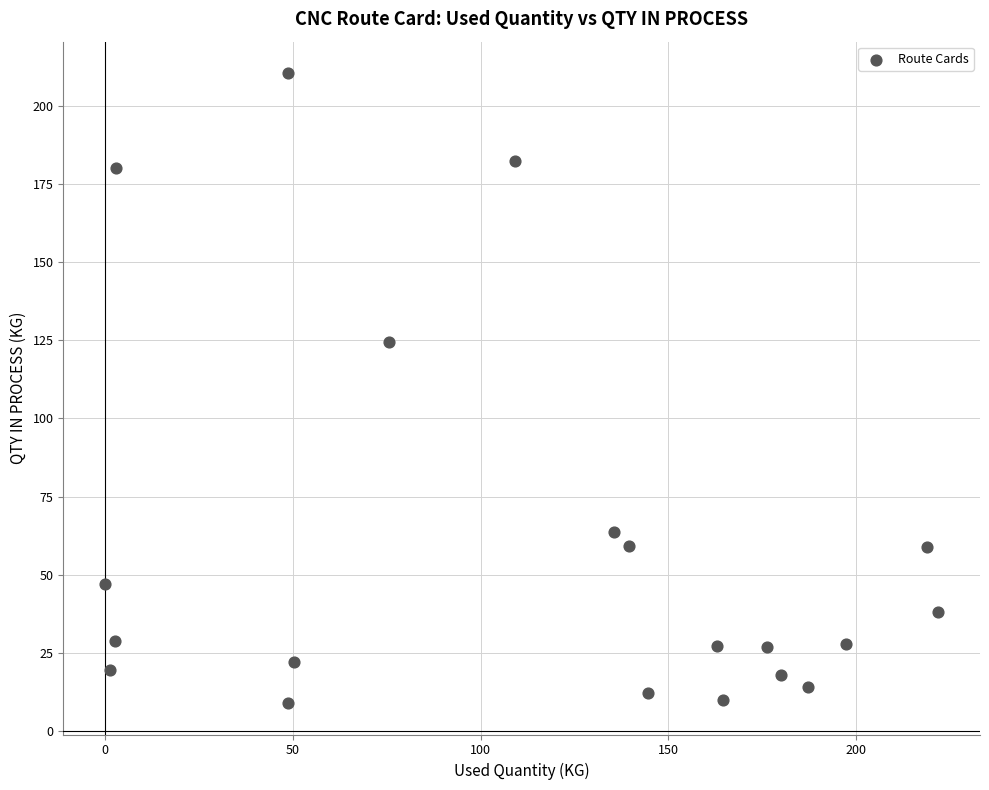

What is the range of X values (max minus min)?

221.9